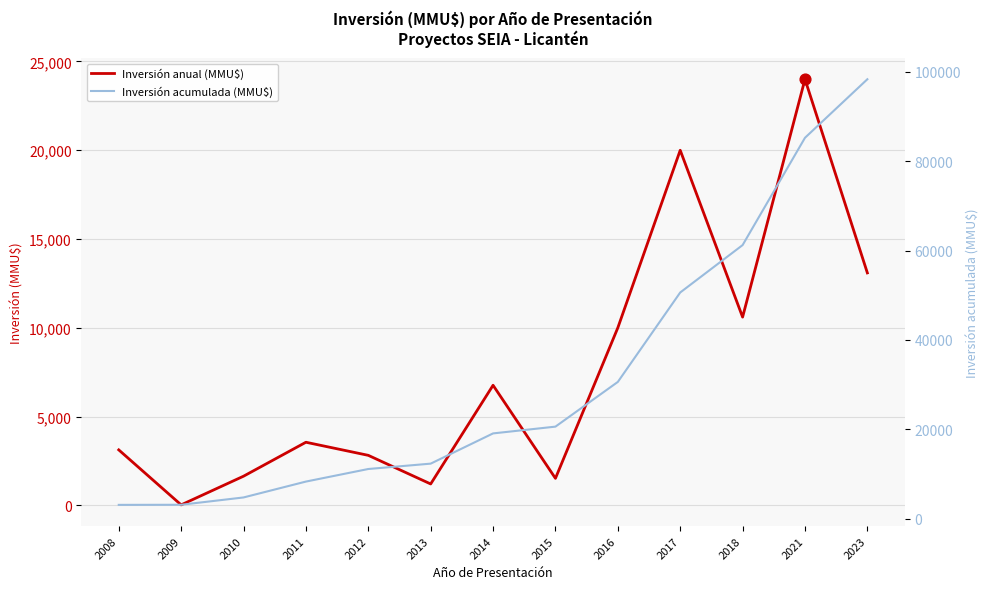

What are all the series names shown in the legend?

Inversión anual (MMU$), Inversión acumulada (MMU$)